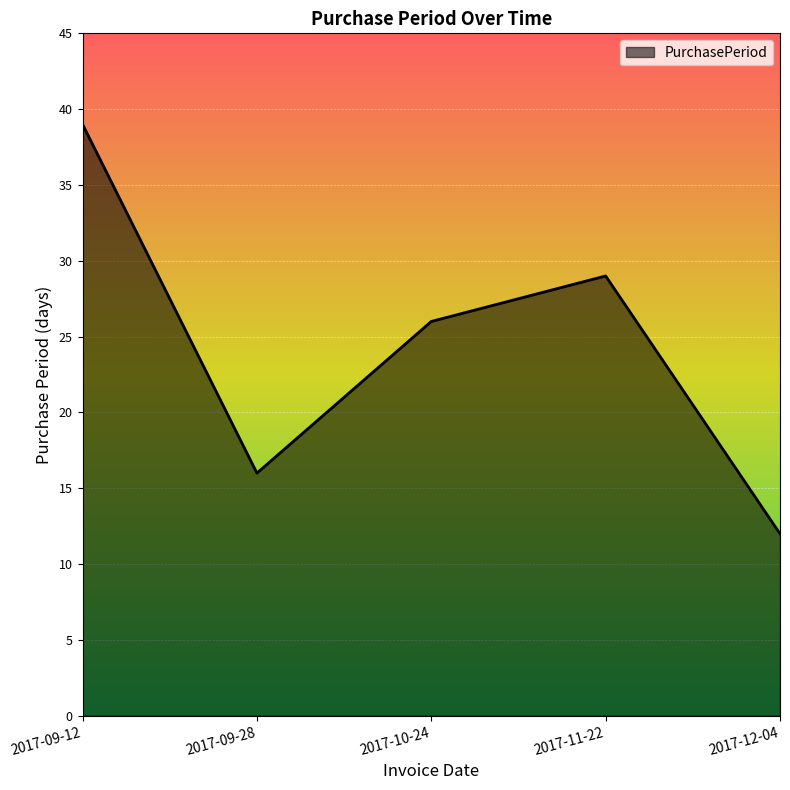

Reading left to right, list all the values displayed in this chart.

39	16	26	29	12